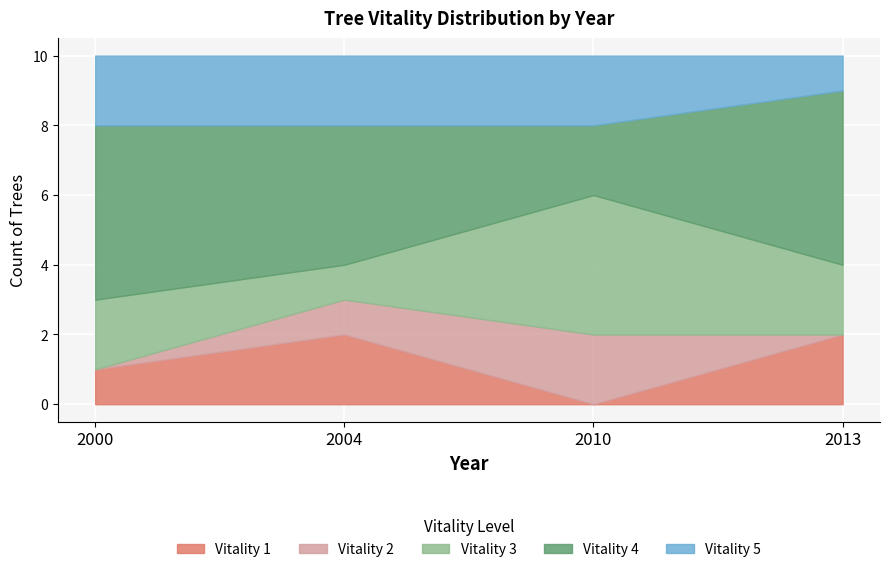

What is the total value across all series at 2000?

10